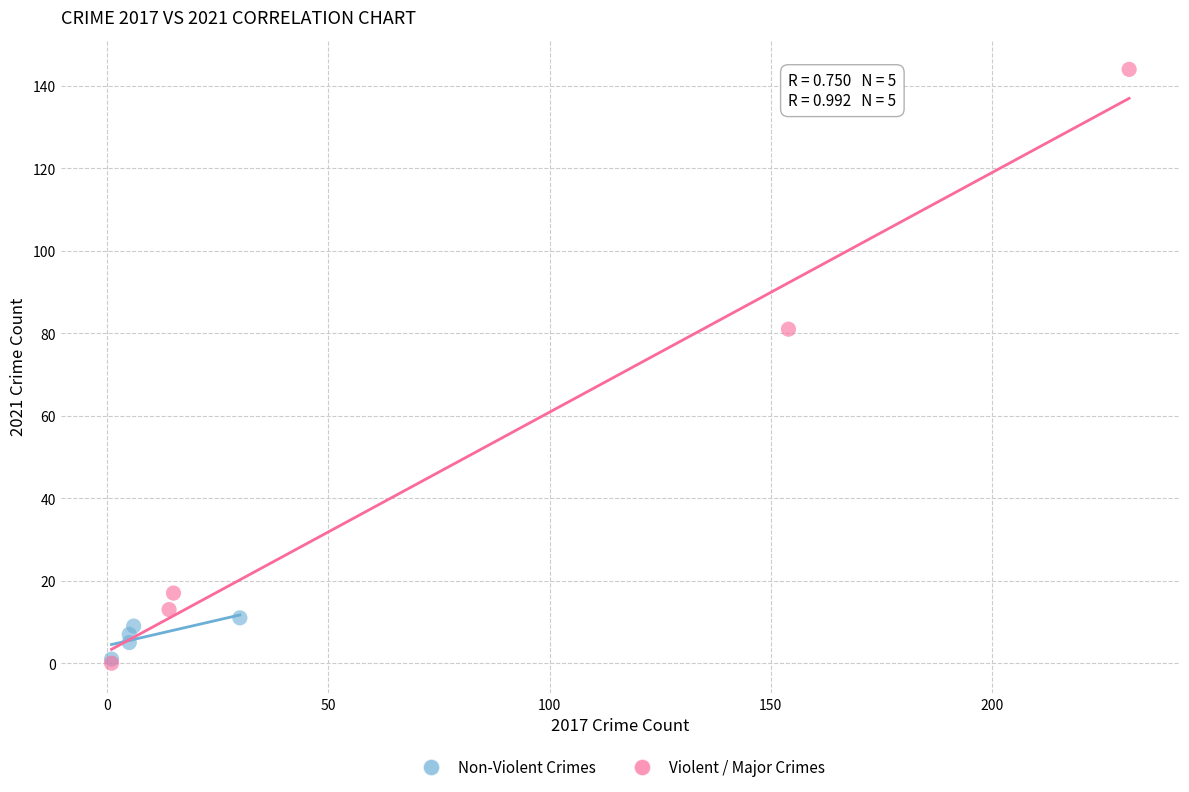

Which series contains the highest Y value?

Violent / Major Crimes